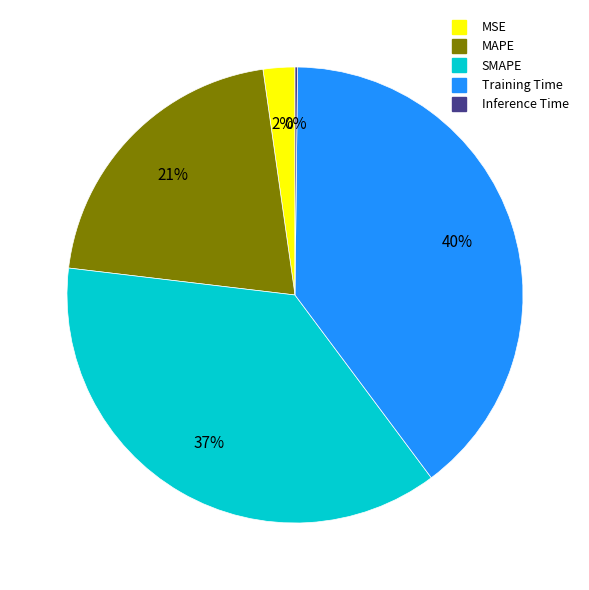

Is the sum of Training Time and SMAPE greater than half?

Yes